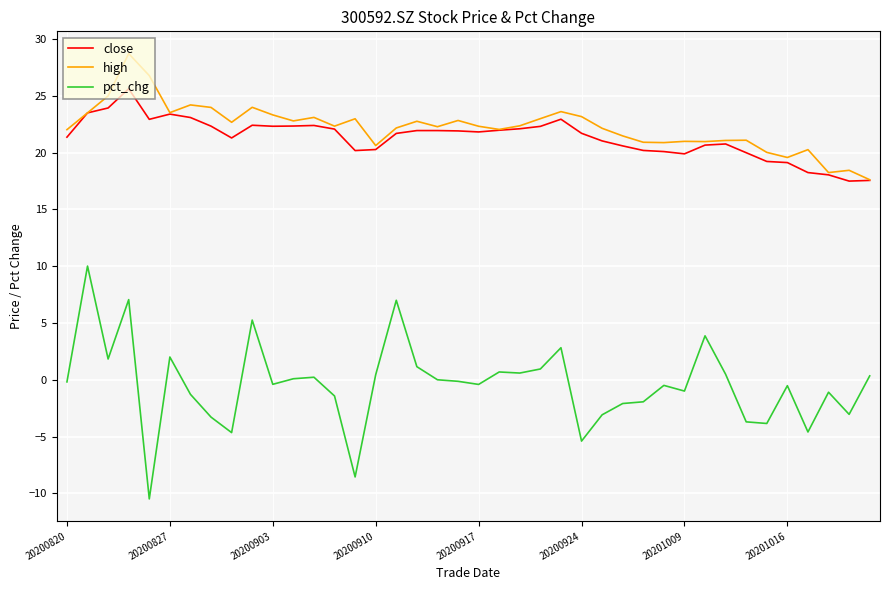

Rank the series by their maximum value, from highest to lowest.

high, close, pct_chg